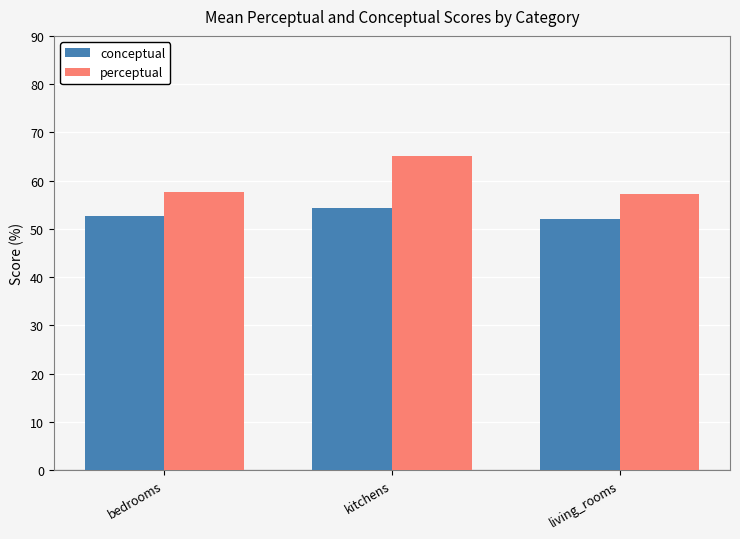

How many groups of bars are there?

3